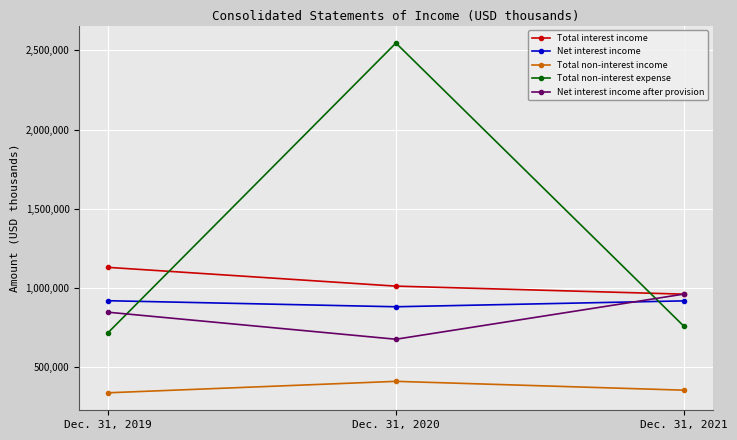

Where is Total interest income nearest to the value 1046559?

Dec. 31, 2020